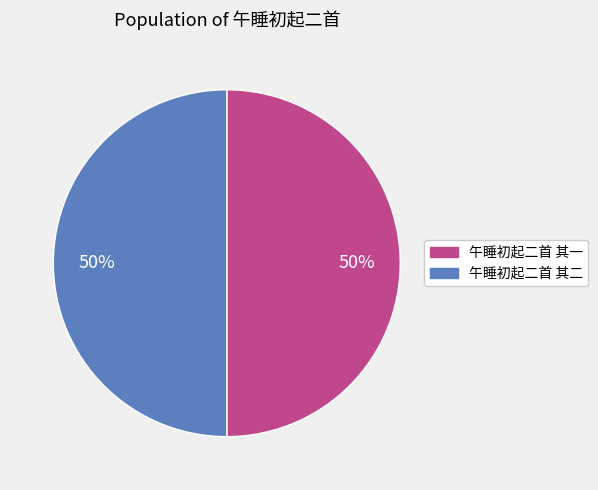

To the nearest percent, what is the average slice percentage?

50%